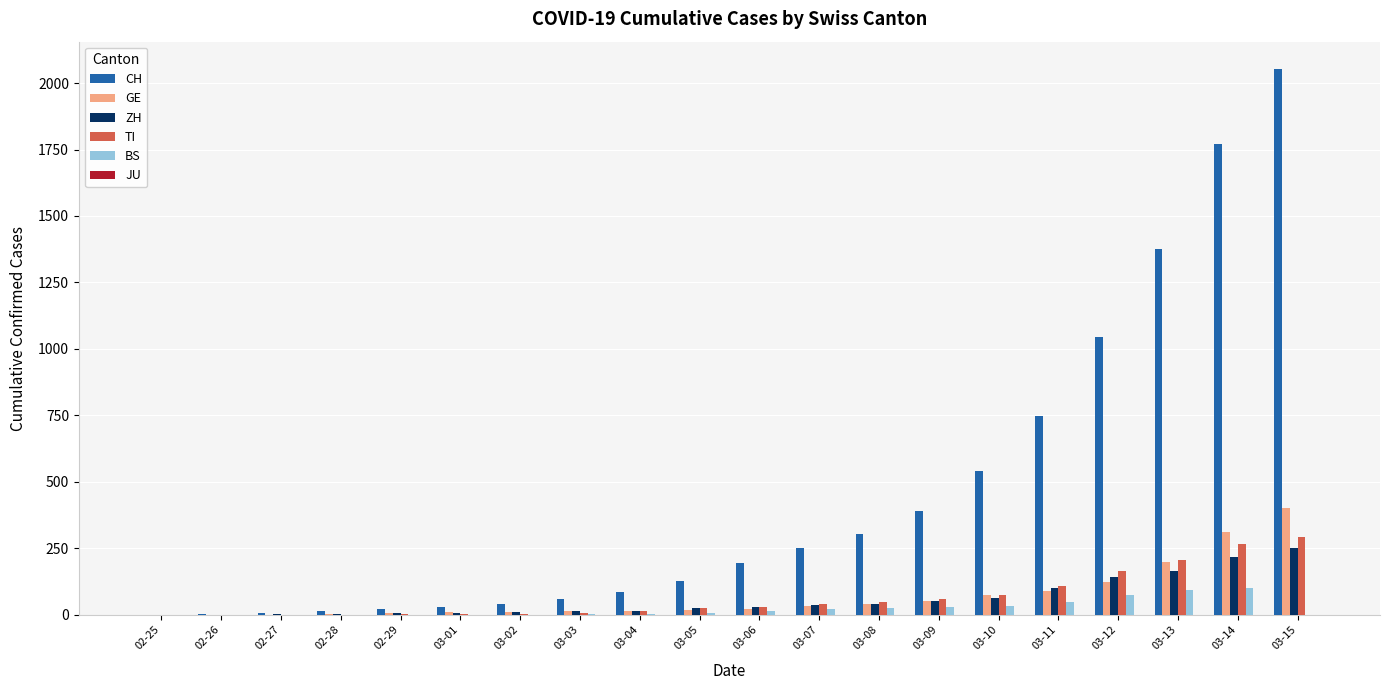

Count the number of data series in this chart.

5